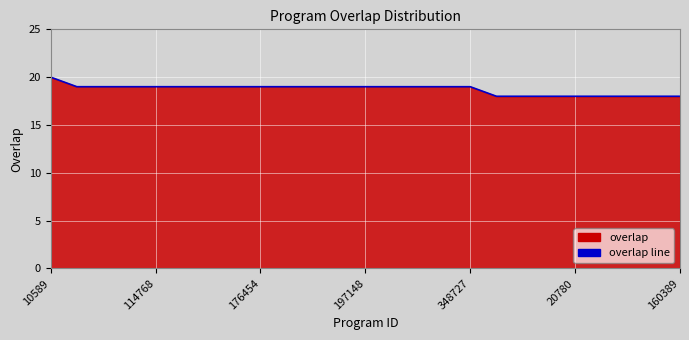

Is it true that the value at 348727 is 19?

True